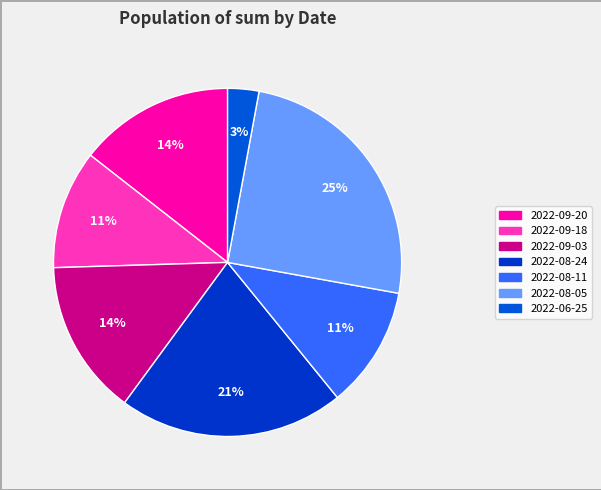

To the nearest percent, what is the difference between the largest and smallest slice percentages?

22%